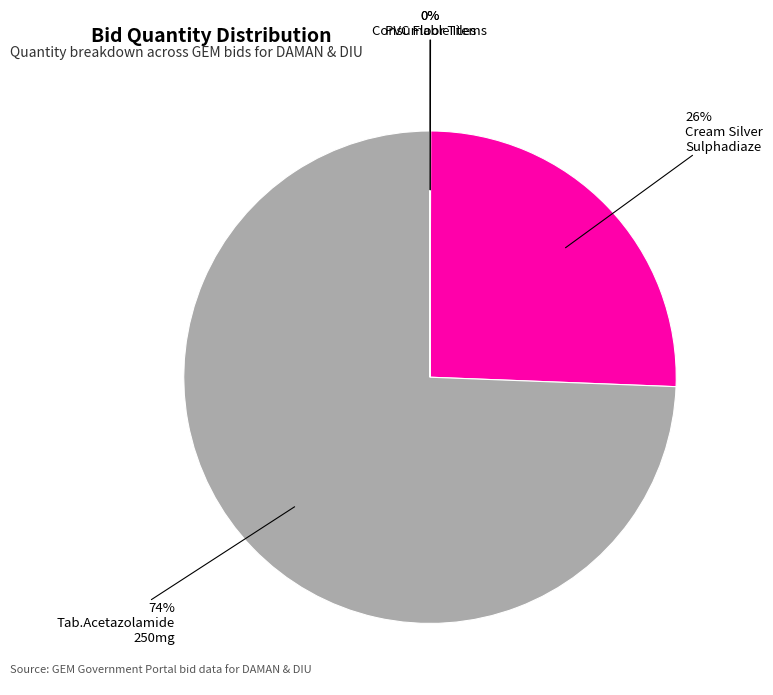

Is there any slice that represents more than half of the pie?

Yes